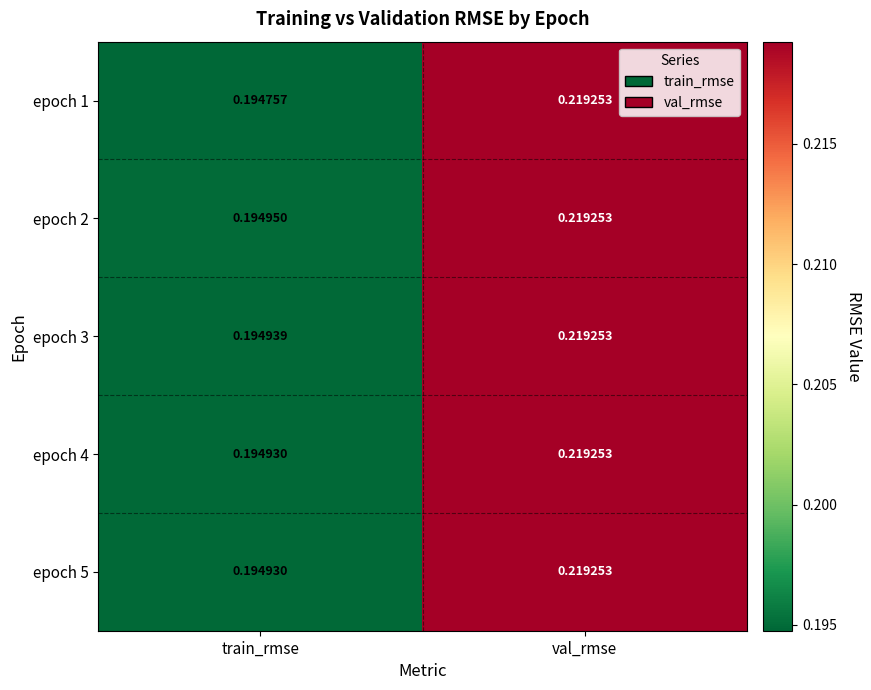

Which category has the highest value across all series?

val_rmse